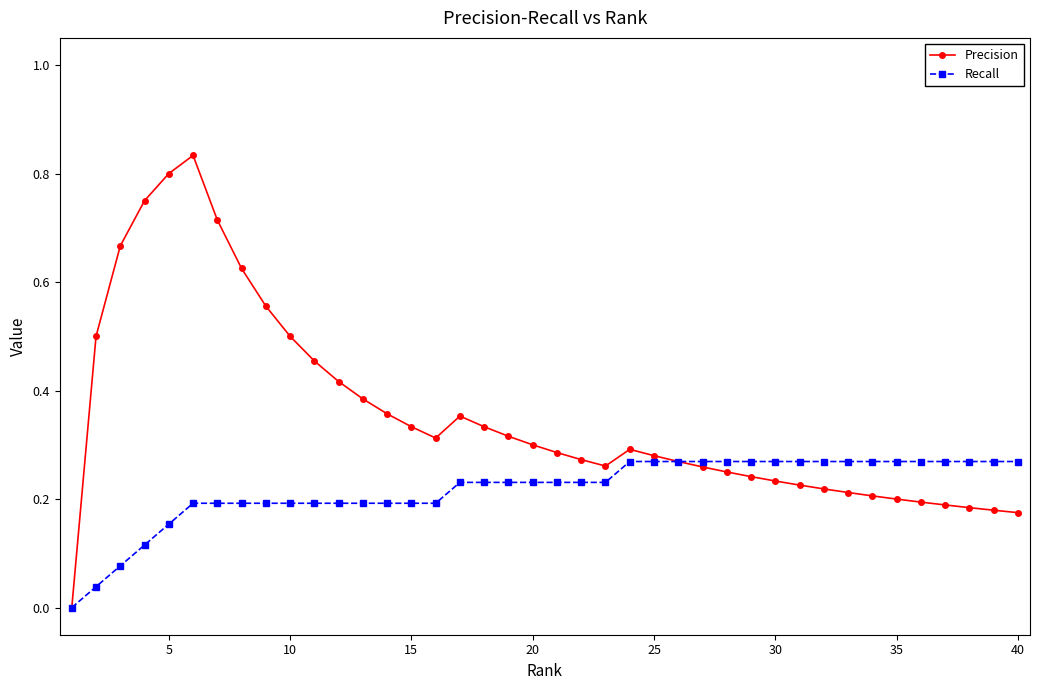

Rank the series by their average value, from lowest to highest.

Recall, Precision